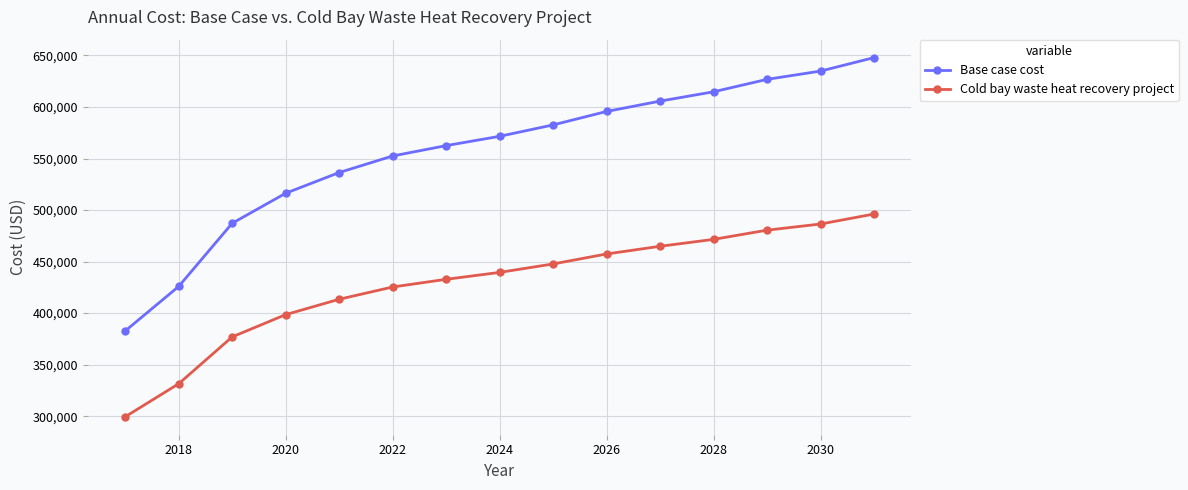

Which series has the largest total across all categories?

Base case cost